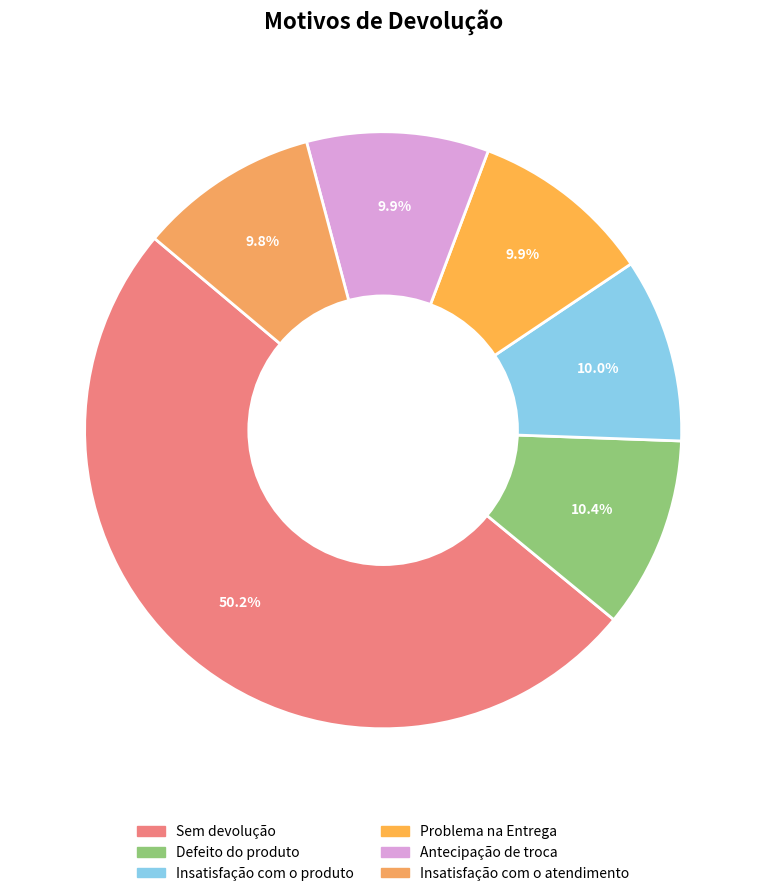

How many segments does this pie chart have?

6